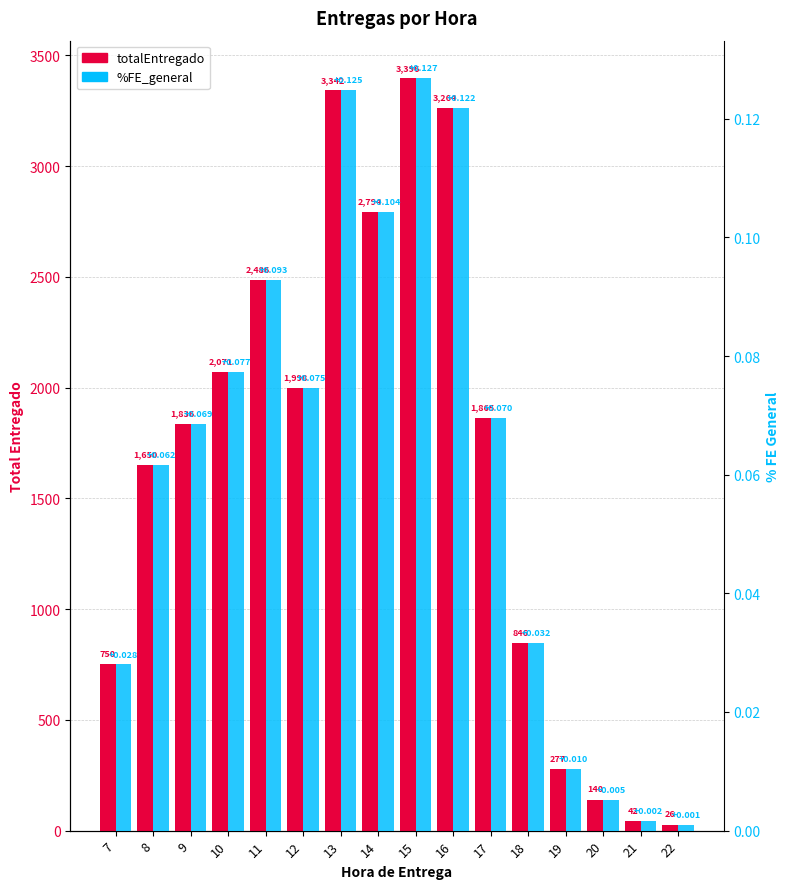

What is the greatest value displayed?

3396.5